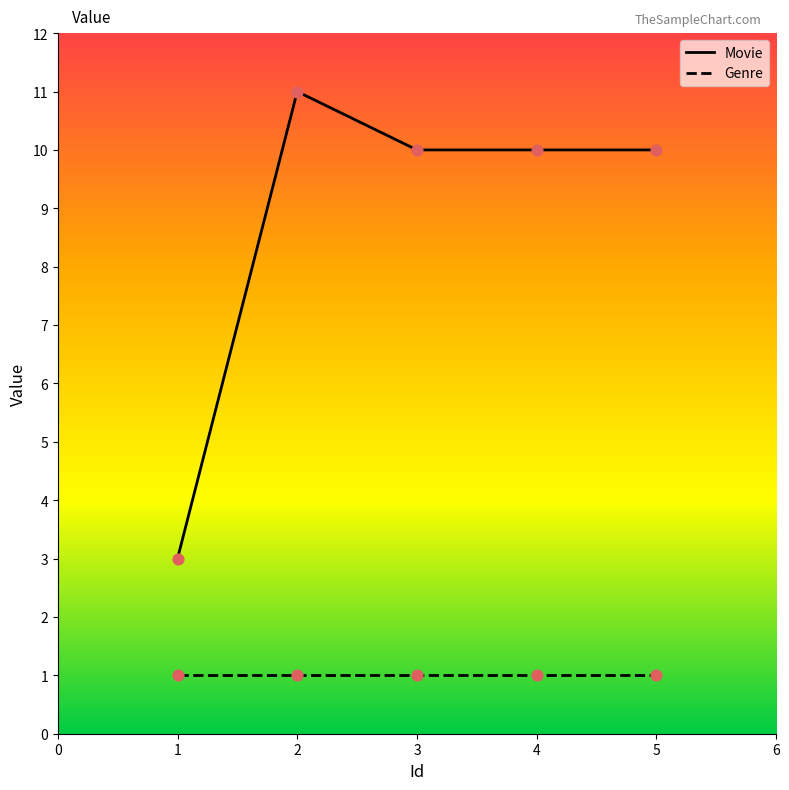

At how many categories does at least one series exceed 1?

5